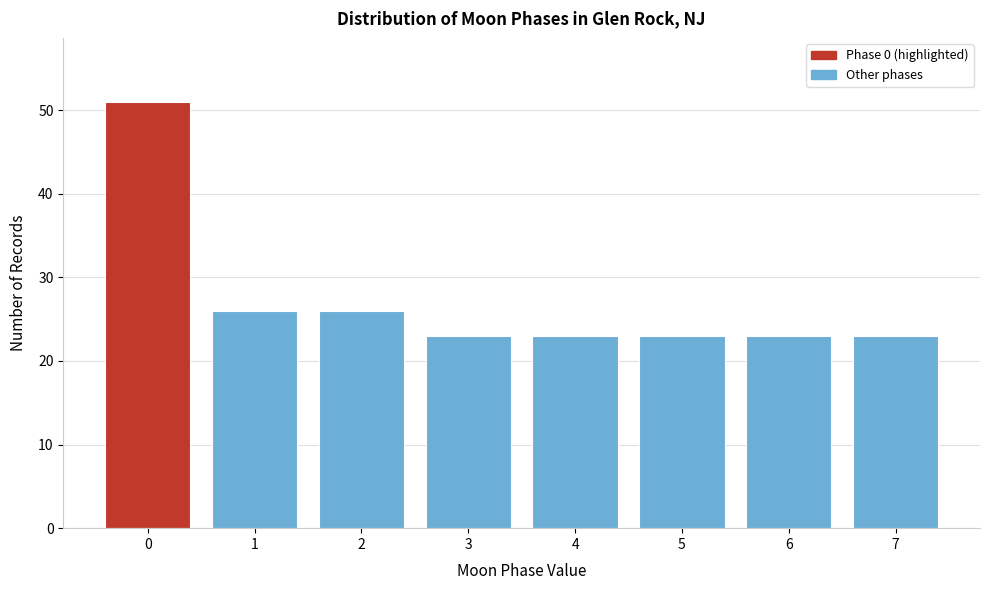

Reading right to left, transcribe all the data shown in this chart.

23	23	23	23	23	26	26	51